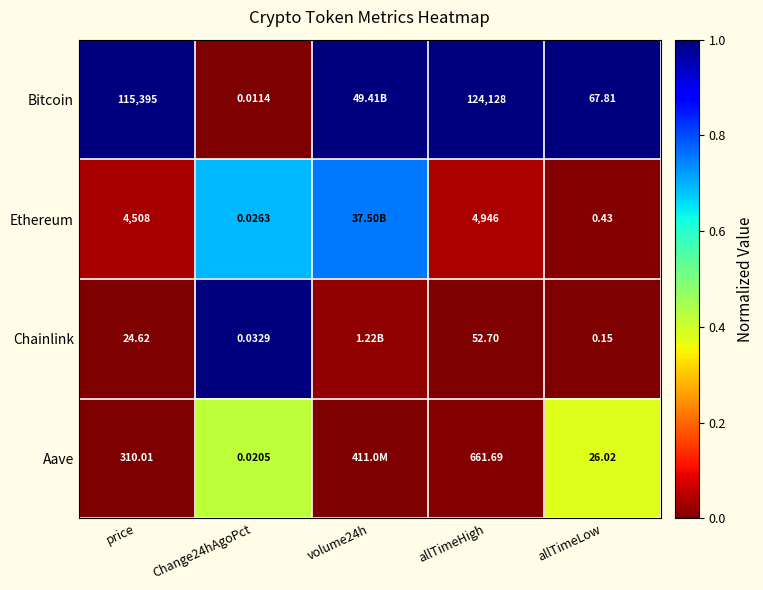

At how many categories does at least one series exceed 0?

5